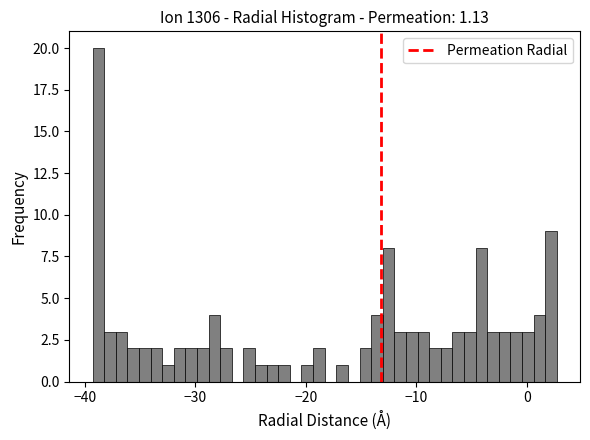

Around what value on the x-axis is the tallest bar? Give the approximate position of its centre, as read against the axis.

-39